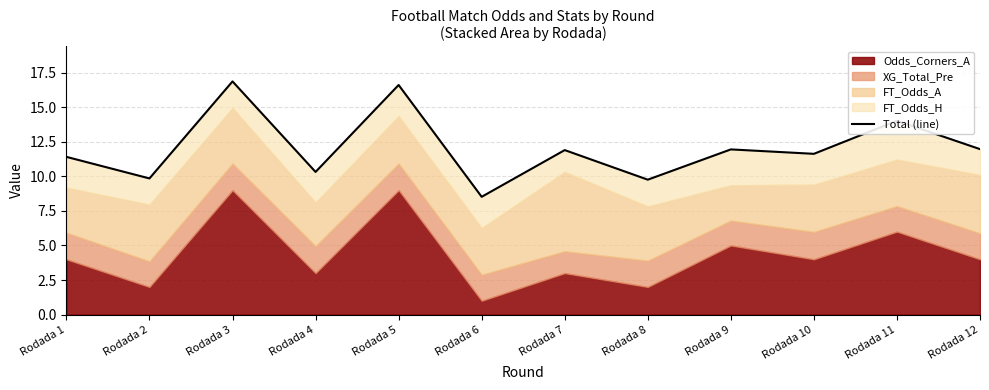

Which has a higher value, Rodada 8 or Rodada 3?

Rodada 3